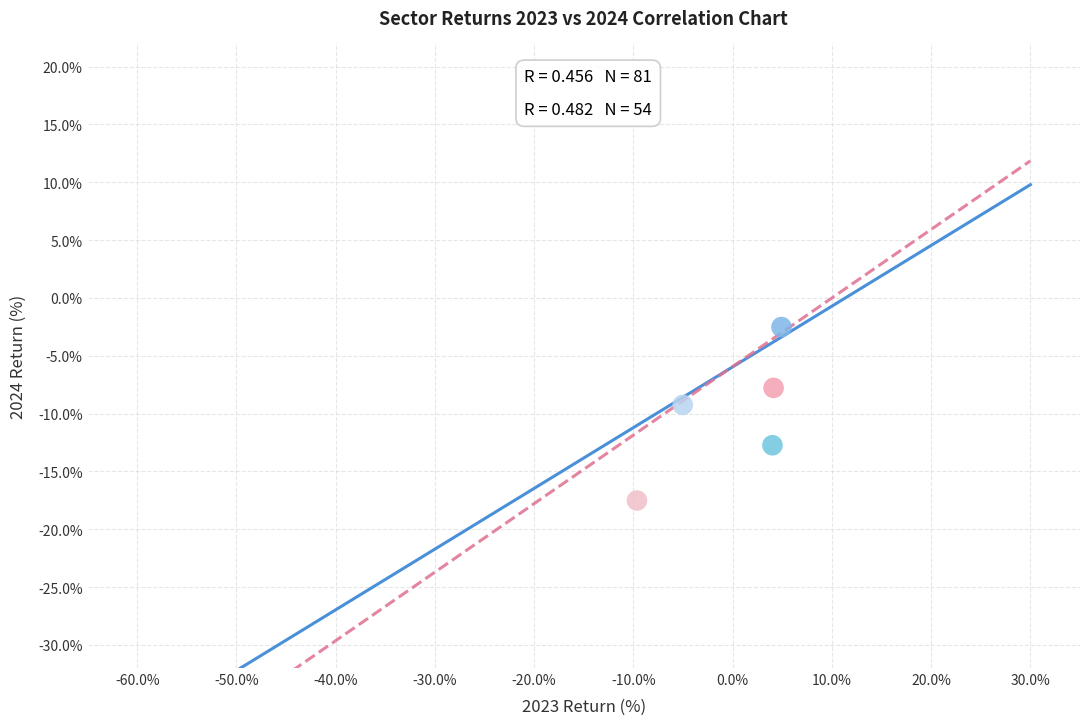

What are all the series names shown in the legend?

Materials, Utilities, Energy, Industrials, Consumer Staples